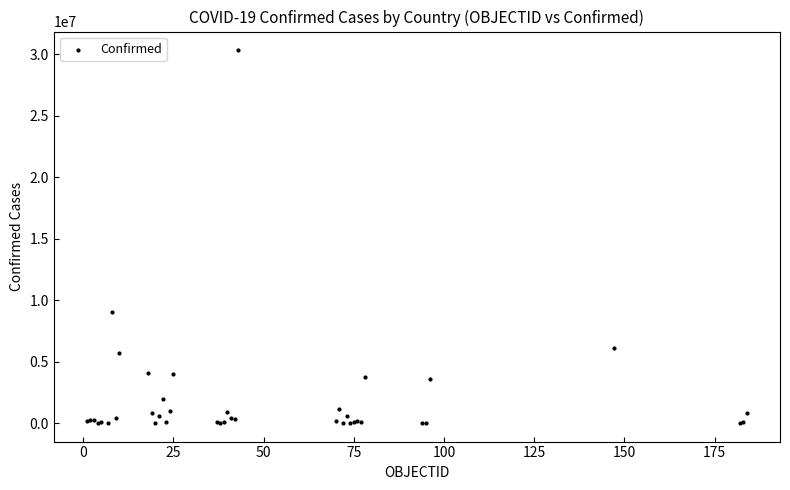

What Y value in the scatter plot is closest to 15178429?

9072230